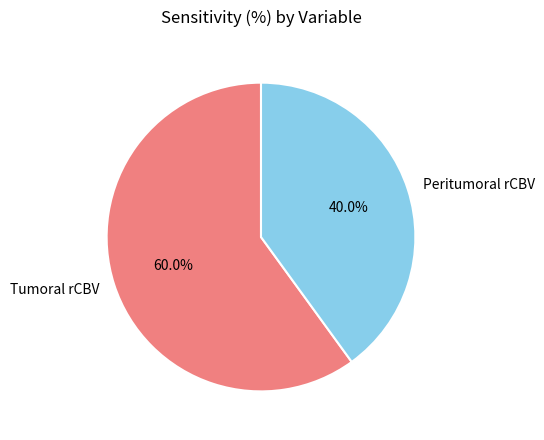

Which slice is the smallest?

Peritumoral rCBV